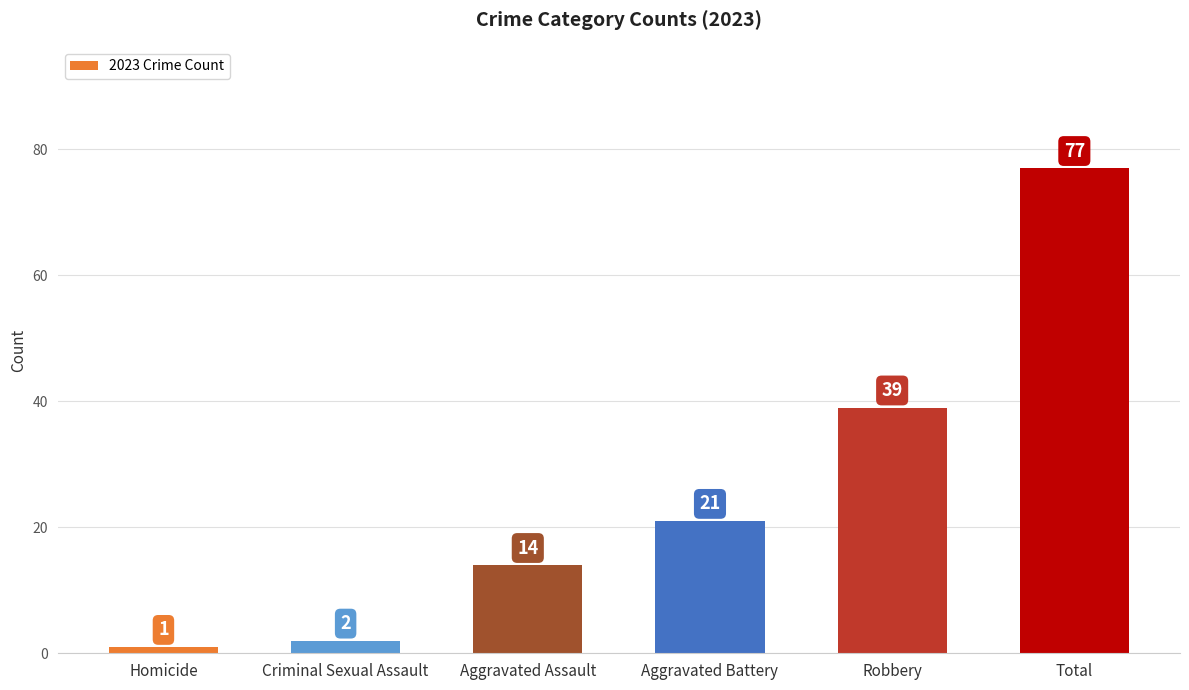

What is the difference between the maximum and second lowest values?

75